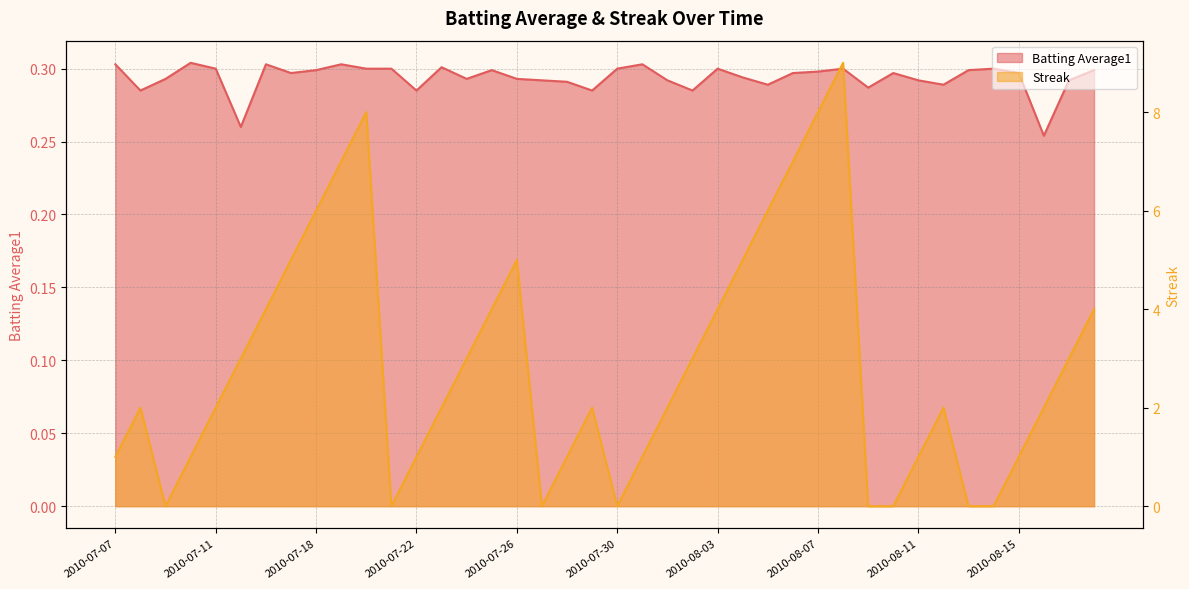

Which has a higher value, 2010-07-19 or 2010-08-07?

2010-07-19